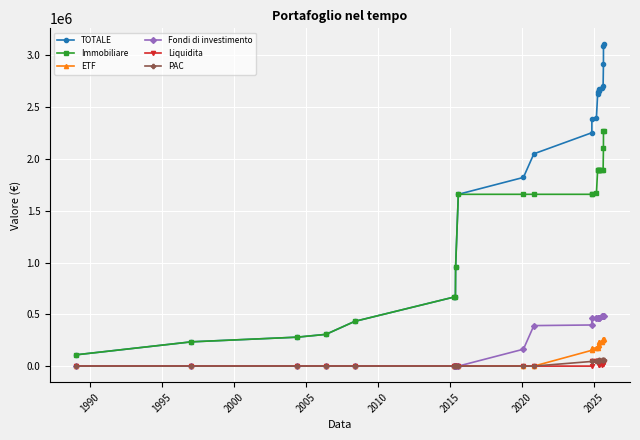

True or false: Immobiliare and PAC intersect in this chart.

False